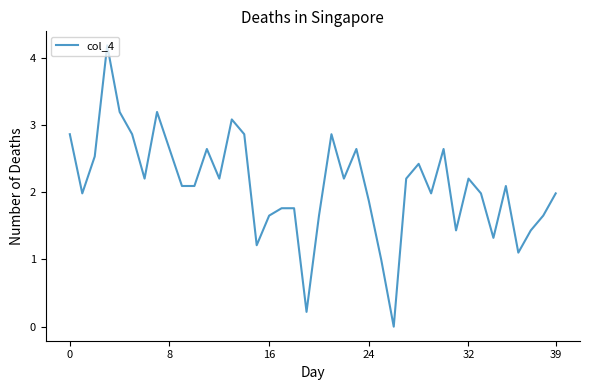

What is the difference between the maximum and minimum values?

4.2